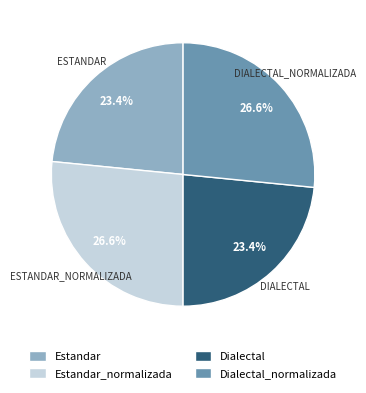

How much of the chart is everything except Dialectal?

76.6%